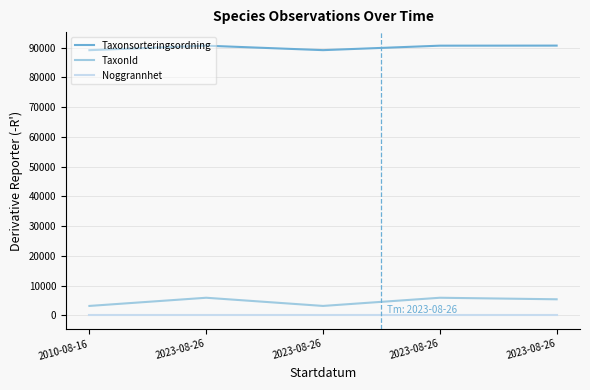

Rank the categories by TaxonId value from highest to lowest.

2023-08-26, 2023-08-26, 2023-08-26, 2010-08-16, 2023-08-26